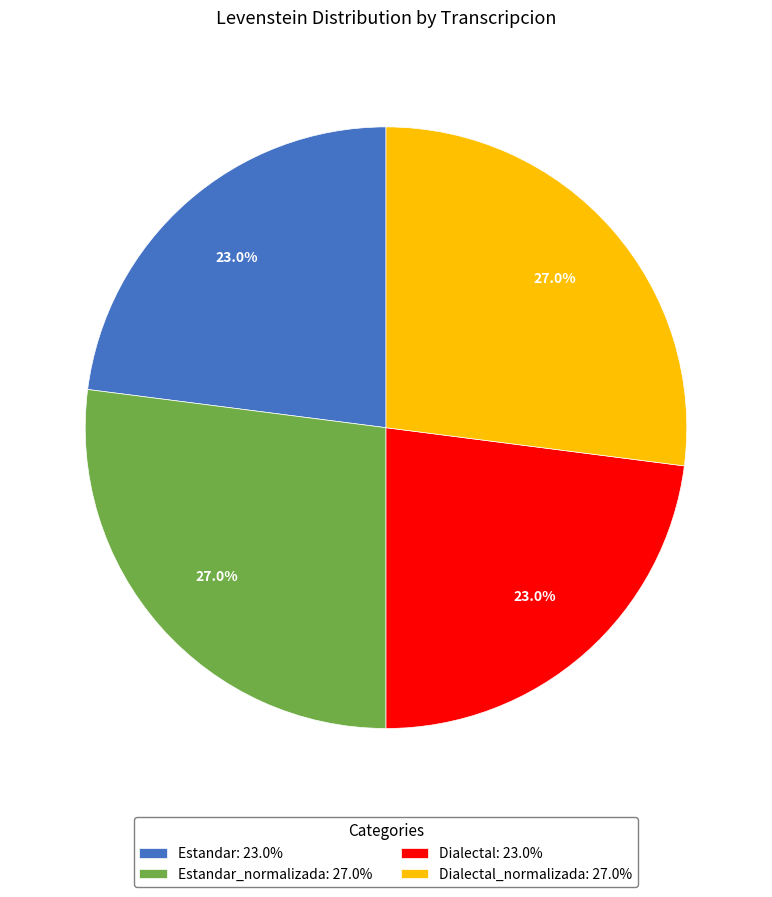

To the nearest percent, what is the average slice percentage?

25%